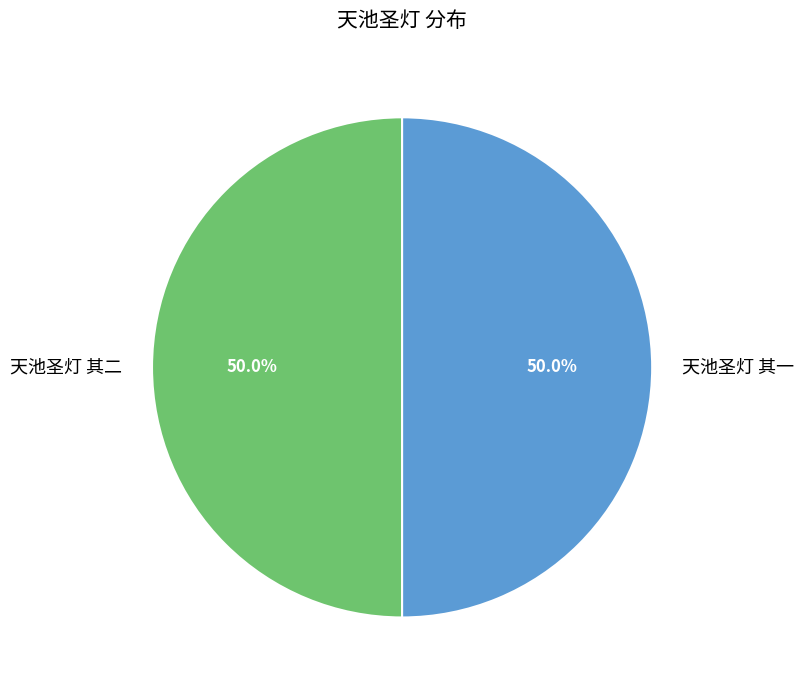

Combined, what portion of the pie is 天池圣灯 其二 and 天池圣灯 其一?

100.0%